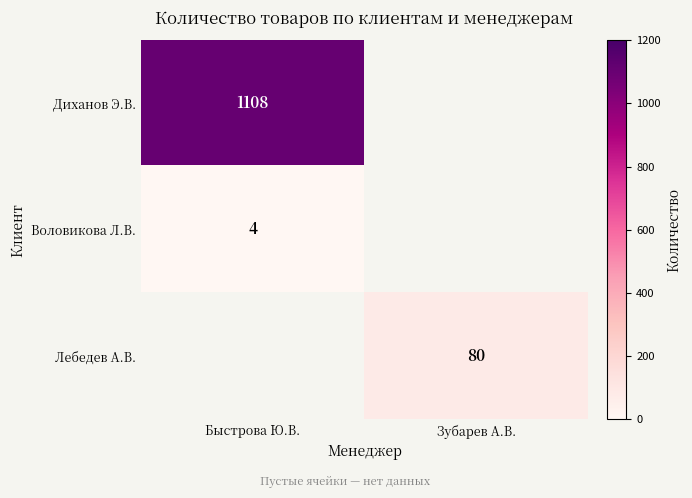

How many data points does each series have?

2